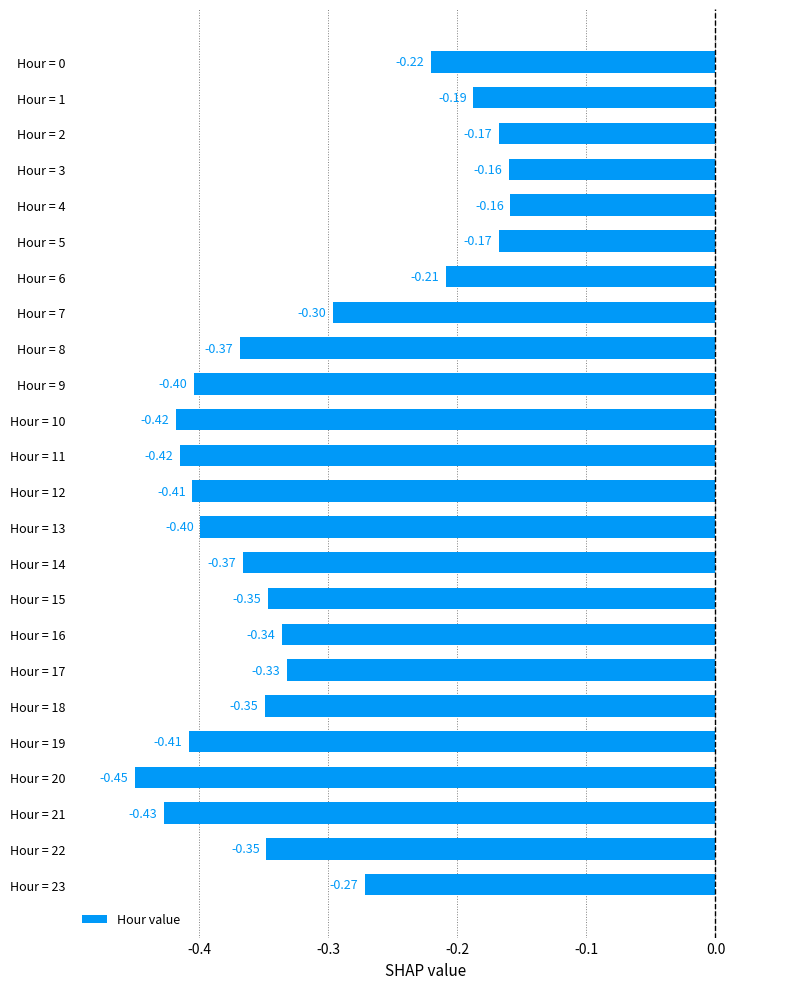

What is the change in value from Hour = 16 to Hour = 2?

+0.2